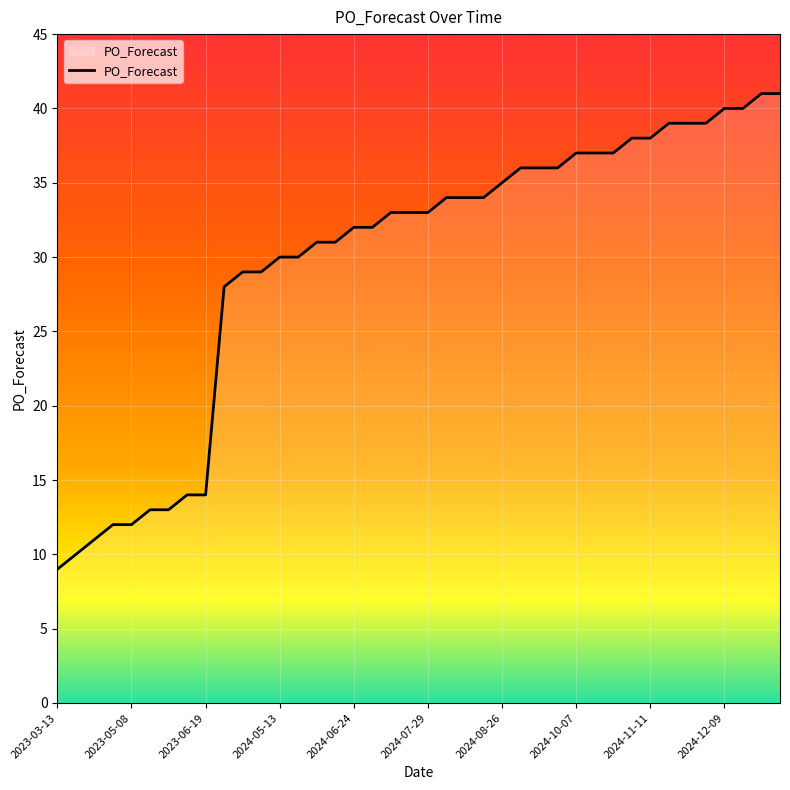

What is the greatest value displayed?

41